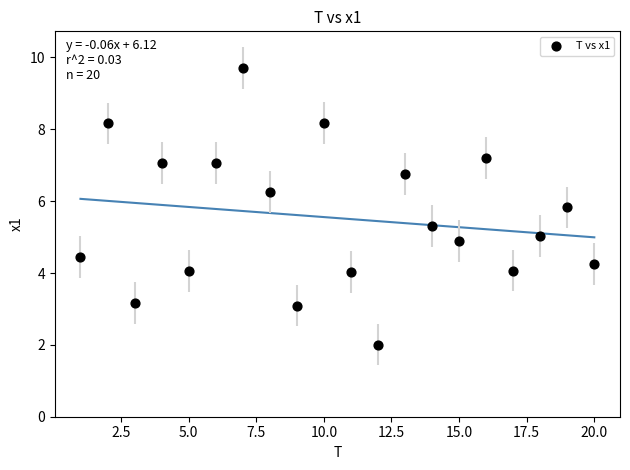

What is the range of X values (max minus min)?

19.0